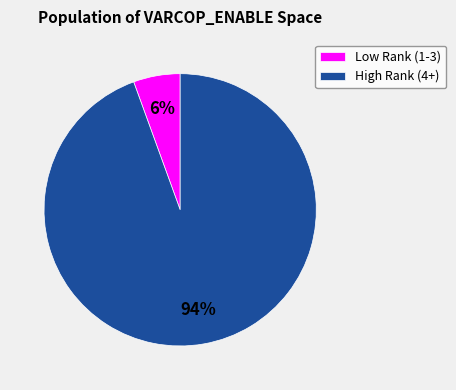

What is the largest slice in the pie chart?

High Rank (4+)